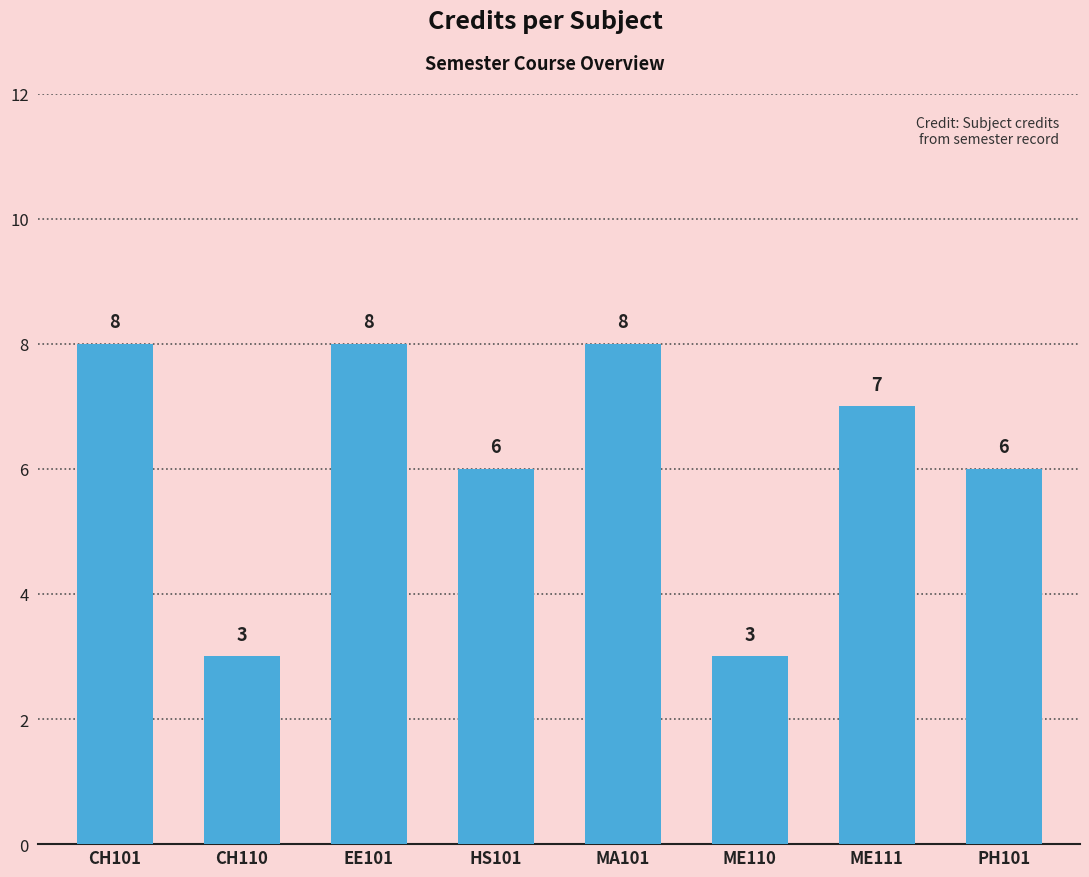

Reading left to right, what are all the values shown in this chart?

CH101=8	CH110=3	EE101=8	HS101=6	MA101=8	ME110=3	ME111=7	PH101=6